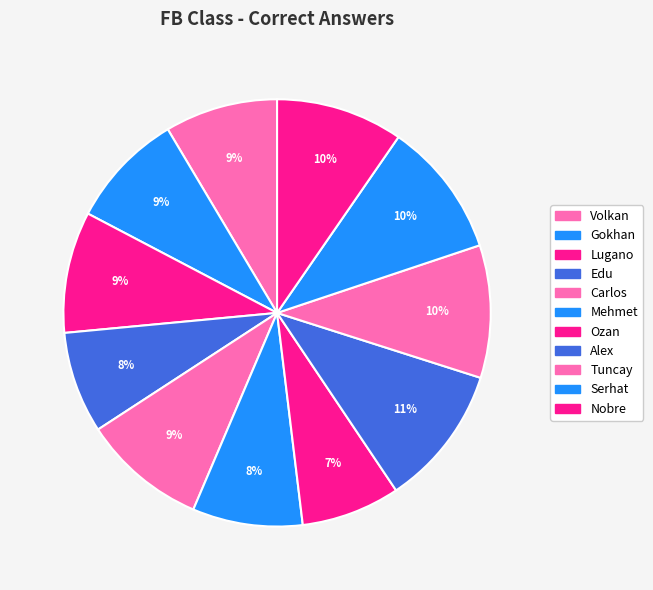

Count the number of slices in the pie.

11